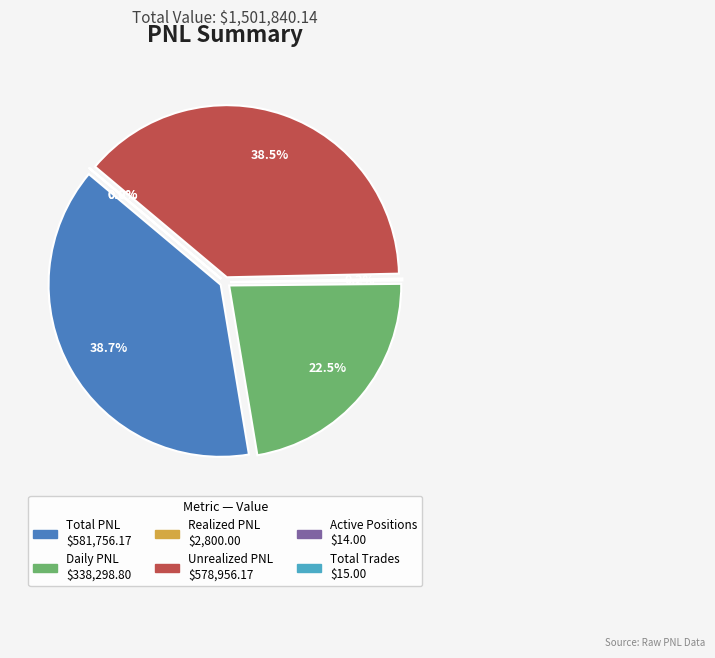

What percentage is the Daily PNL slice, to the nearest percent?

23%